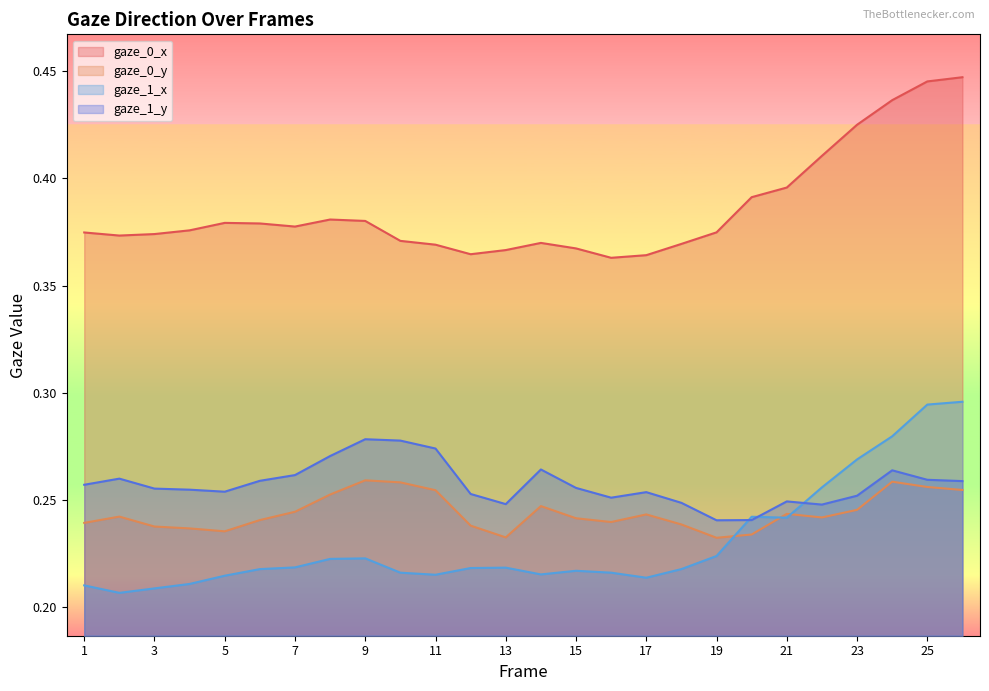

What is the difference between the gaze_1_x values at 23 and 4?

0.1